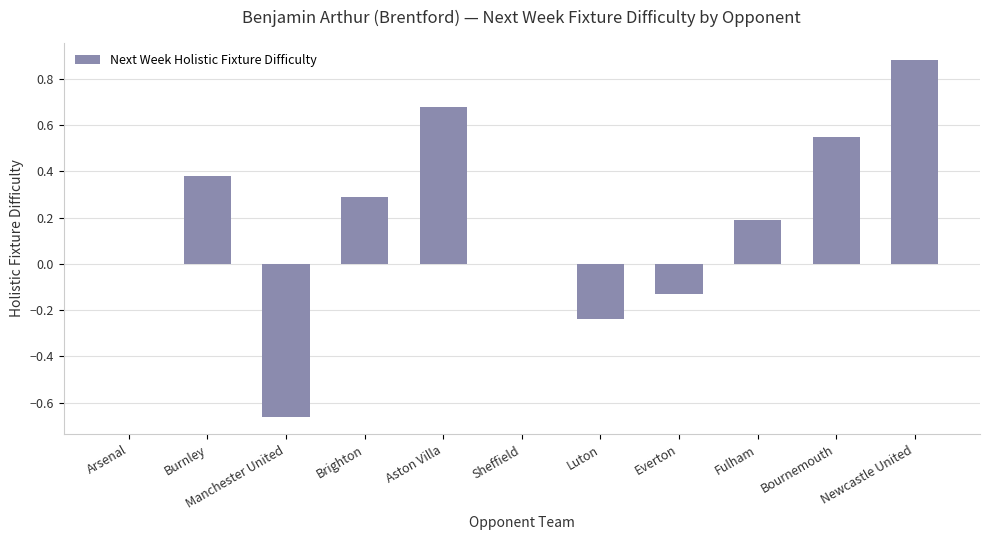

Which has a higher value, Luton or Bournemouth?

Bournemouth